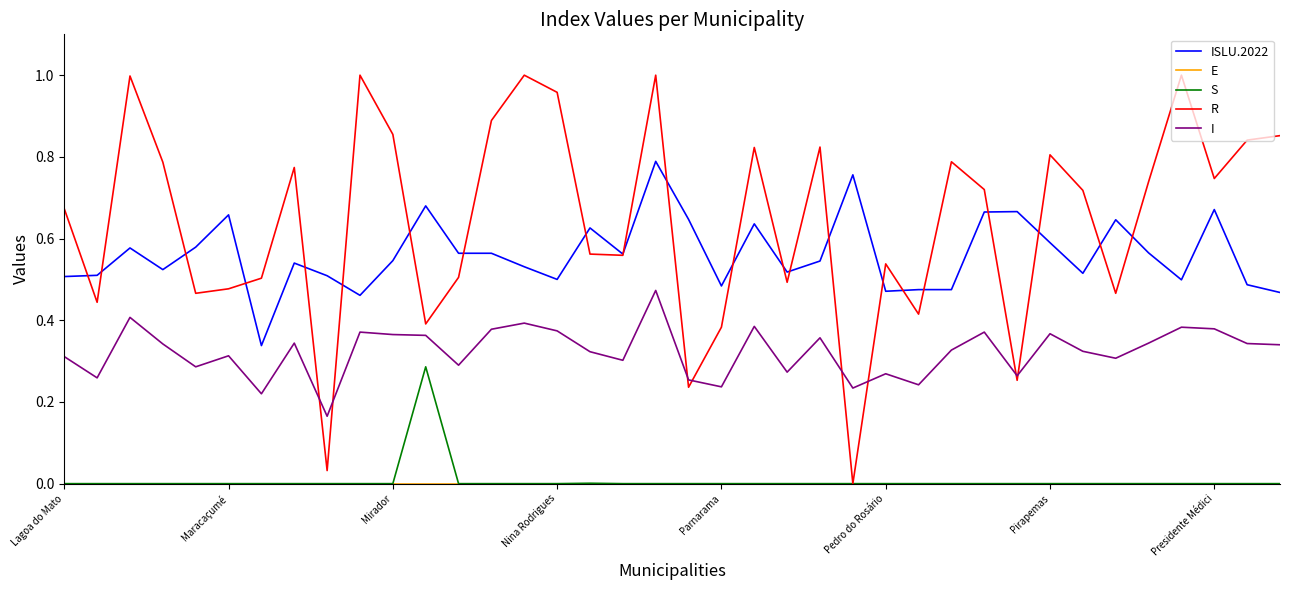

How many times do R and ISLU.2022 cross each other?

22